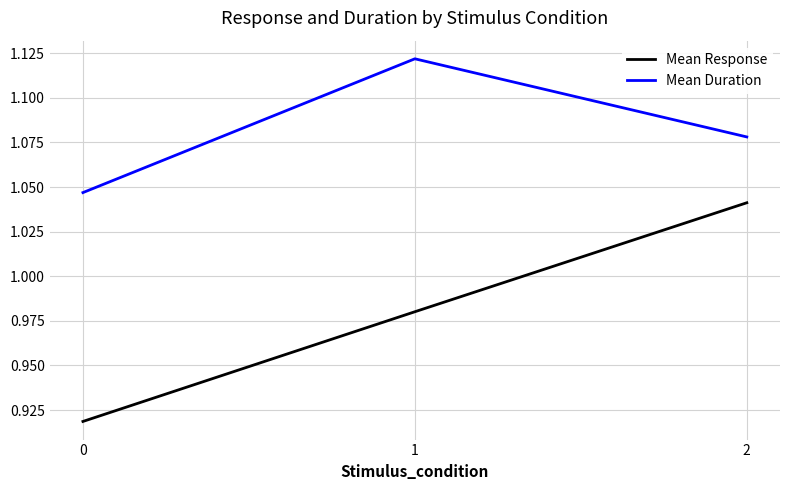

Which series has the largest total across all categories?

Mean Duration